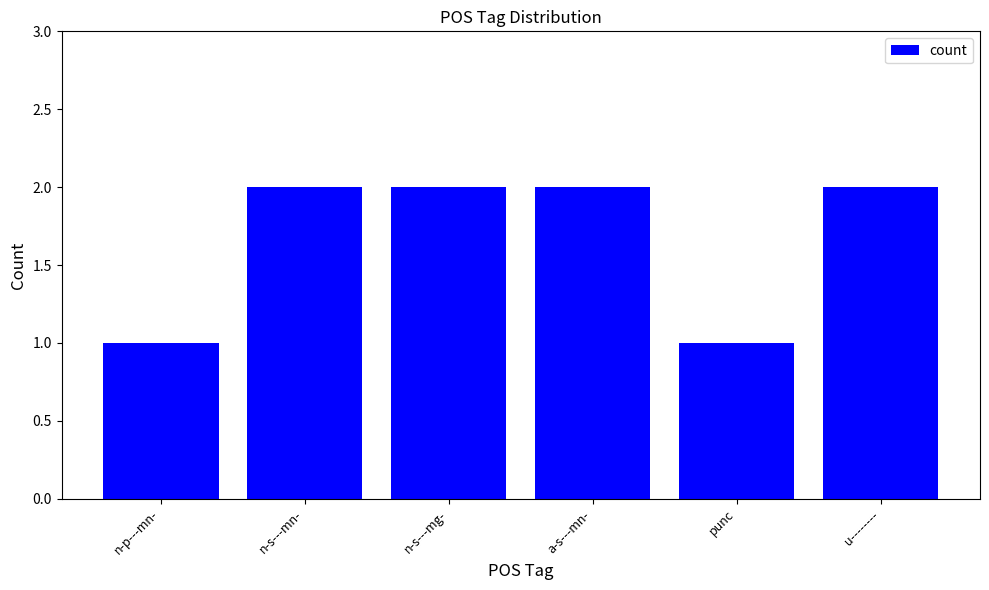

Reading left to right, list all the values displayed in this chart.

n-p---mn-=1	n-s---mn-=2	n-s---mg-=2	a-s---mn-=2	punc=1	u--------=2